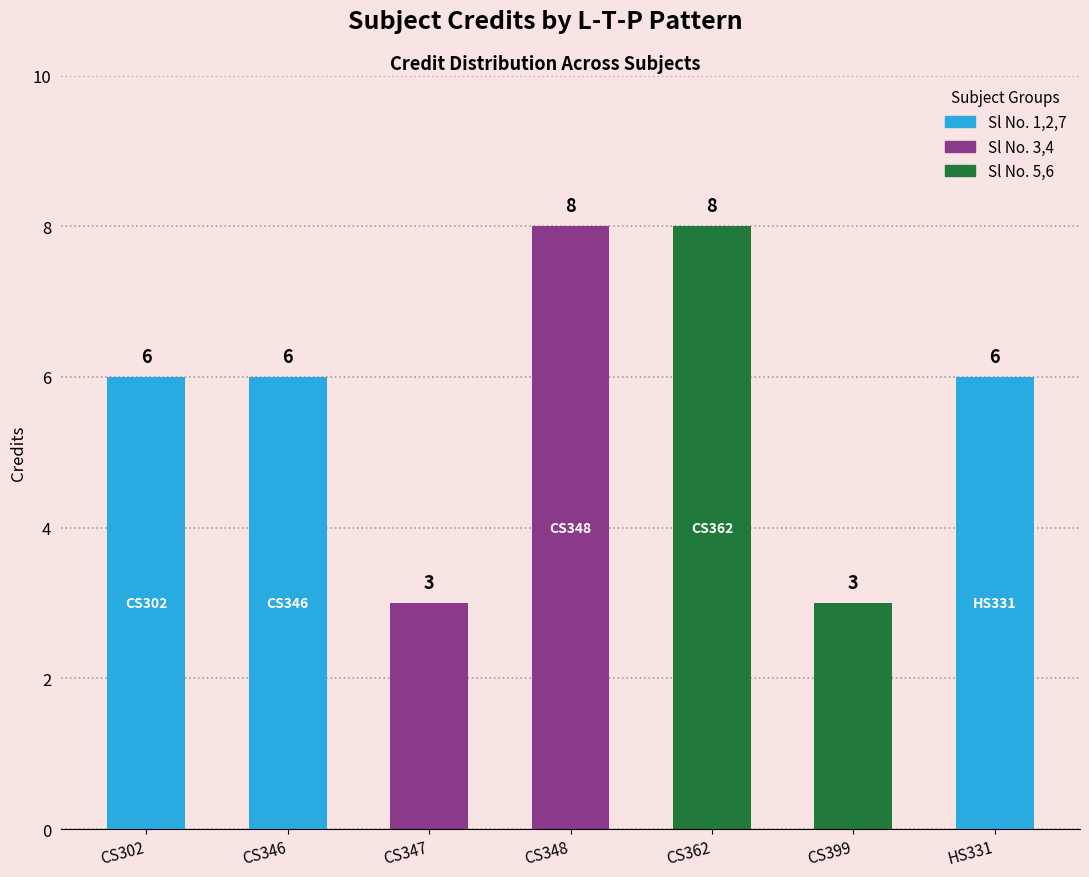

What is the sum of all Sl No. values?

28